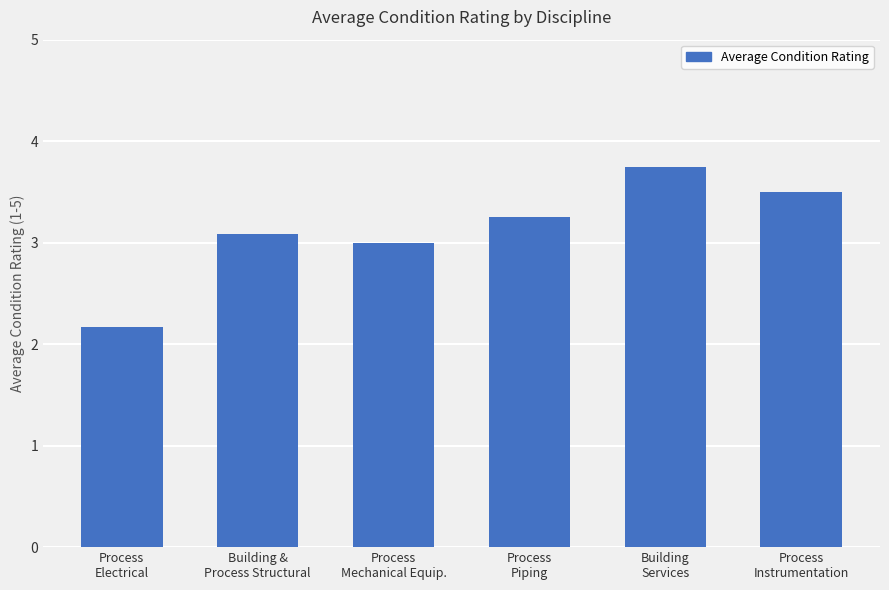

What is the greatest value displayed?

3.8